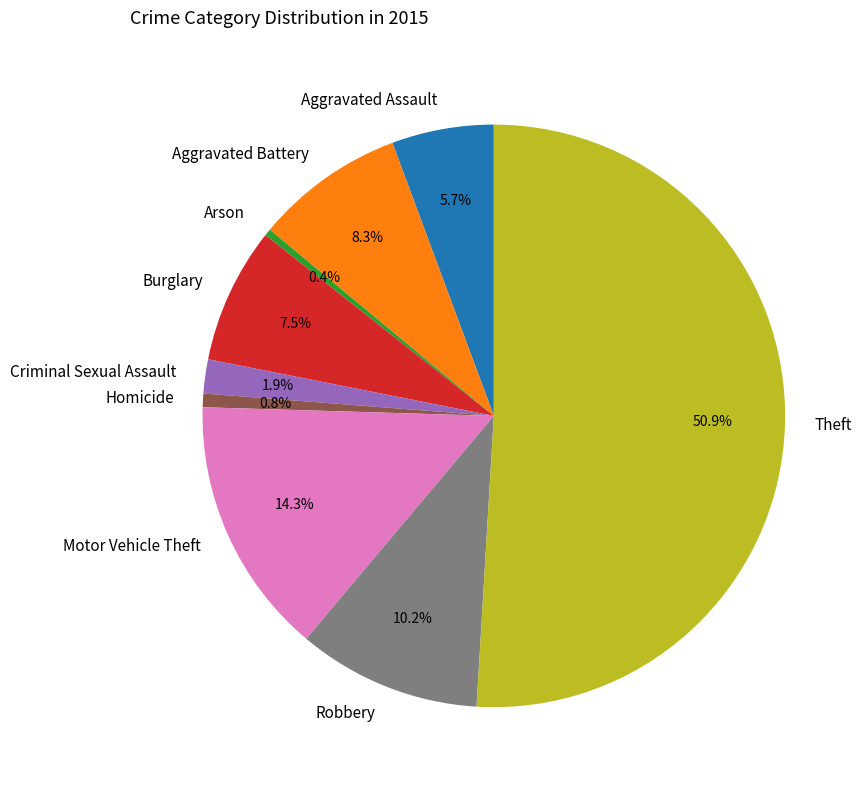

What is the largest slice in the pie chart?

Theft